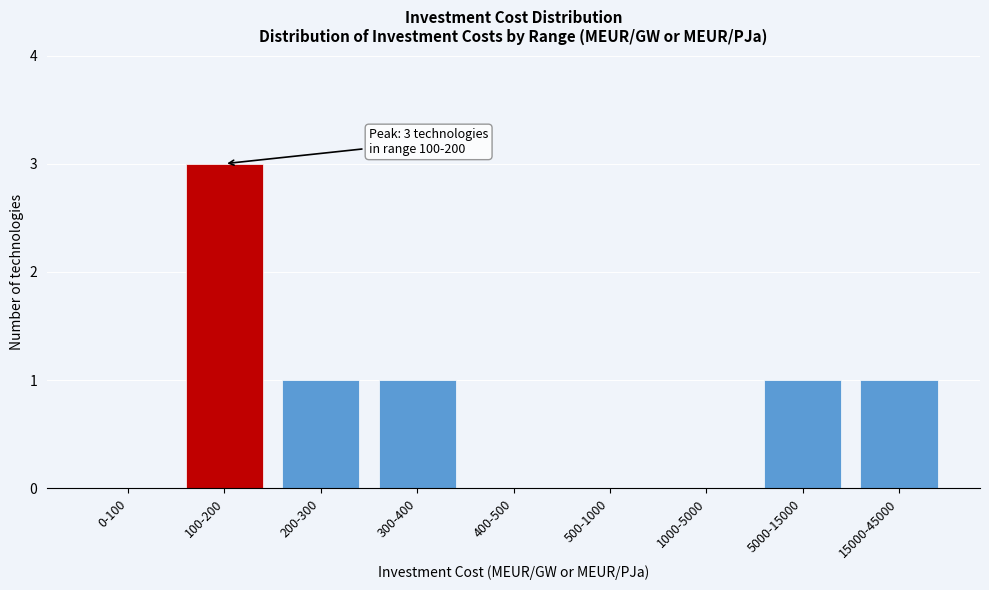

The value at 500-1000 is 0. True or false?

True